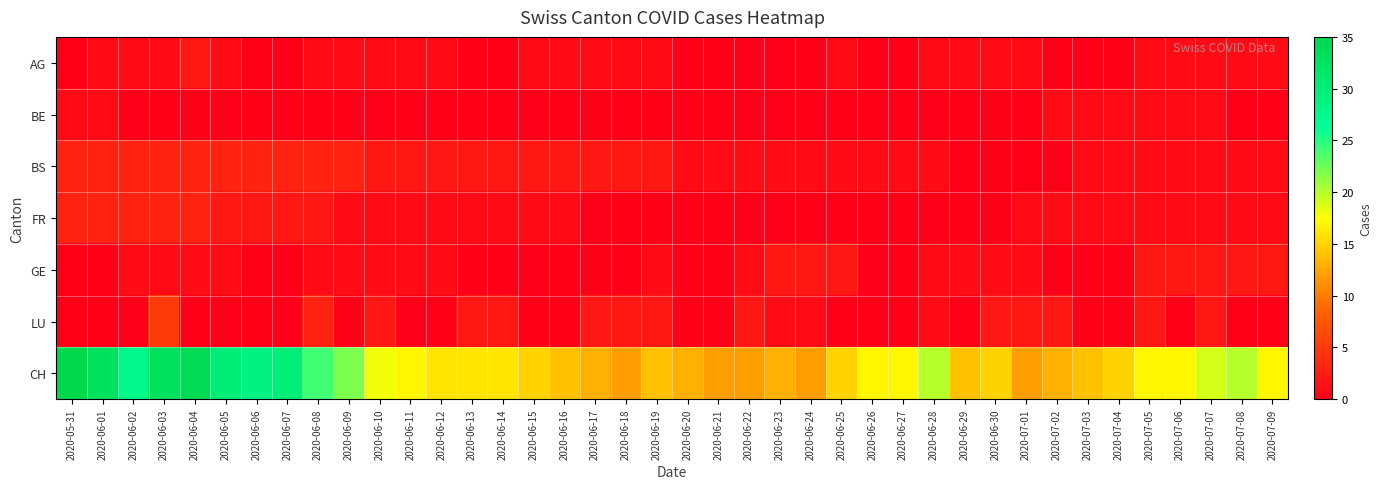

Rank the series by their maximum value, from highest to lowest.

CH, LU, BS, FR, AG, GE, BE